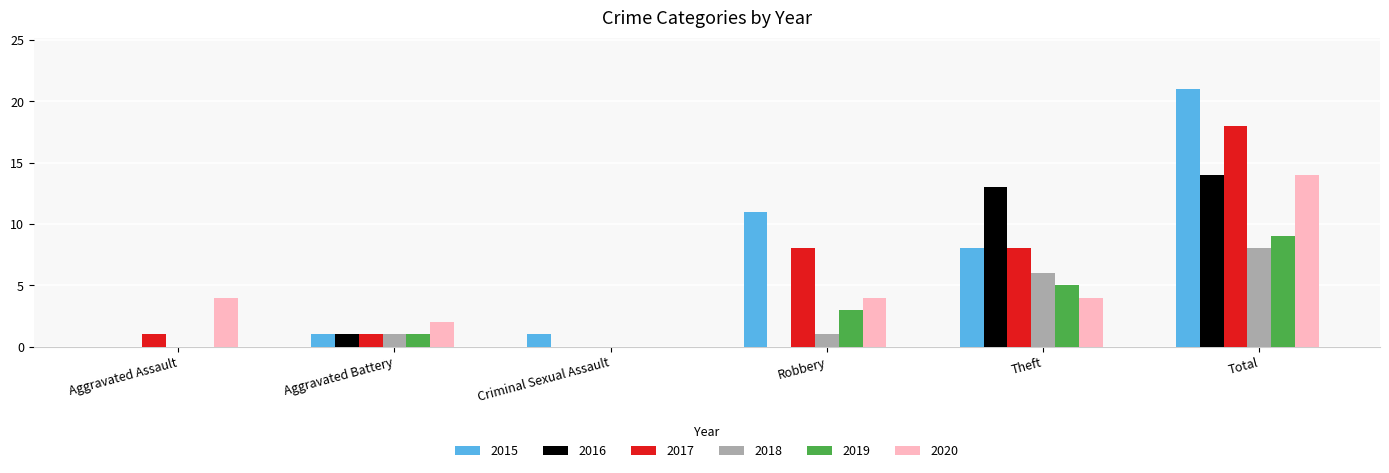

What is the highest value of the 2015 series?

21